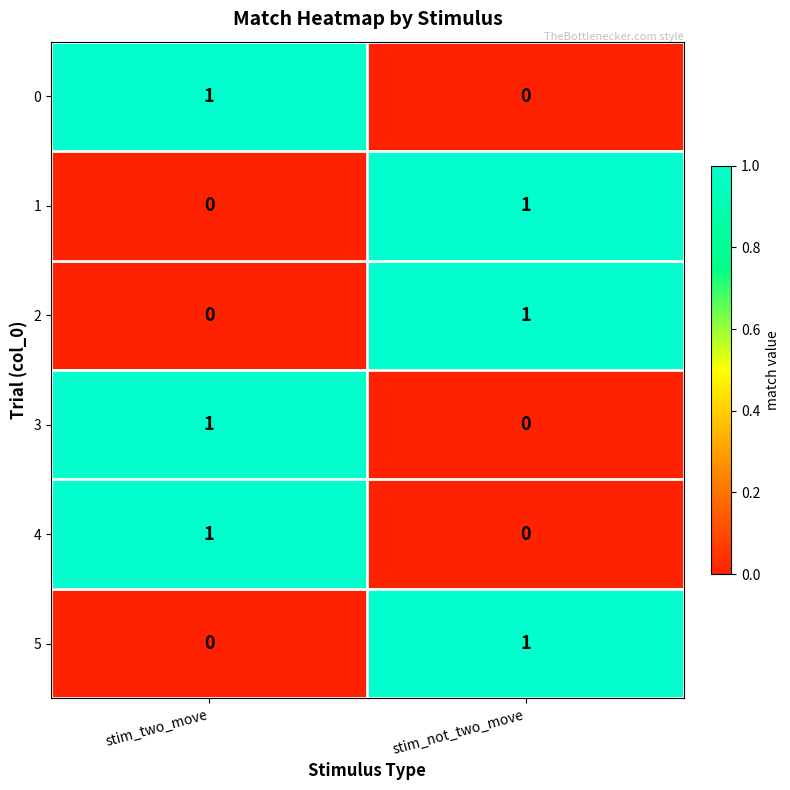

Is the value of 0 at stim_not_two_move greater than the value of 1 at stim_not_two_move?

No